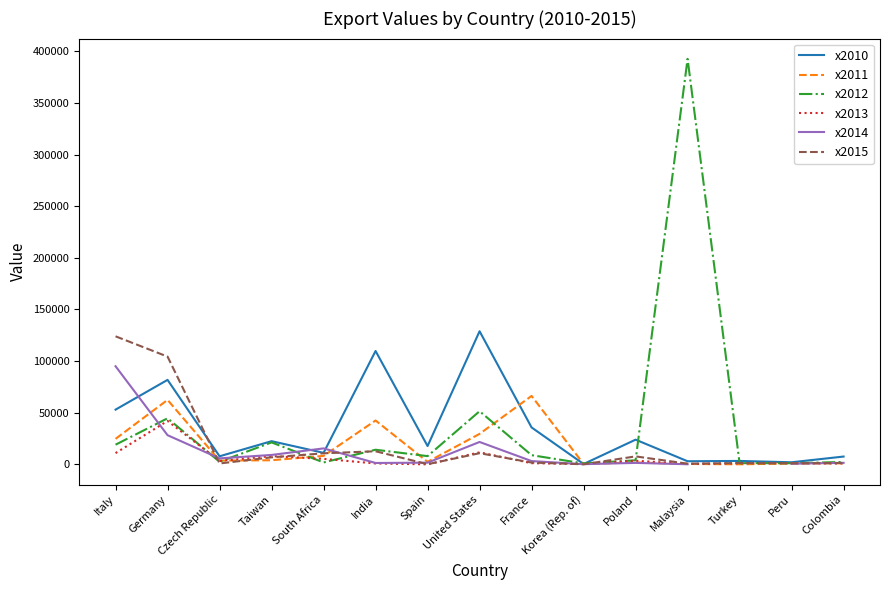

What are all the series names shown in the legend?

x2010, x2011, x2012, x2013, x2014, x2015